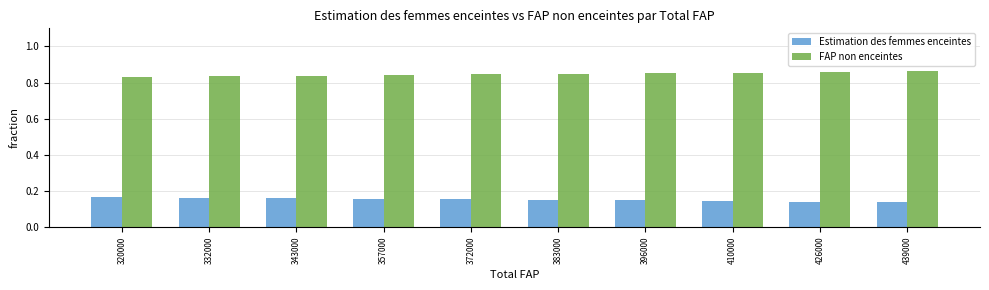

What is the total value across all series at 439000?

1.0